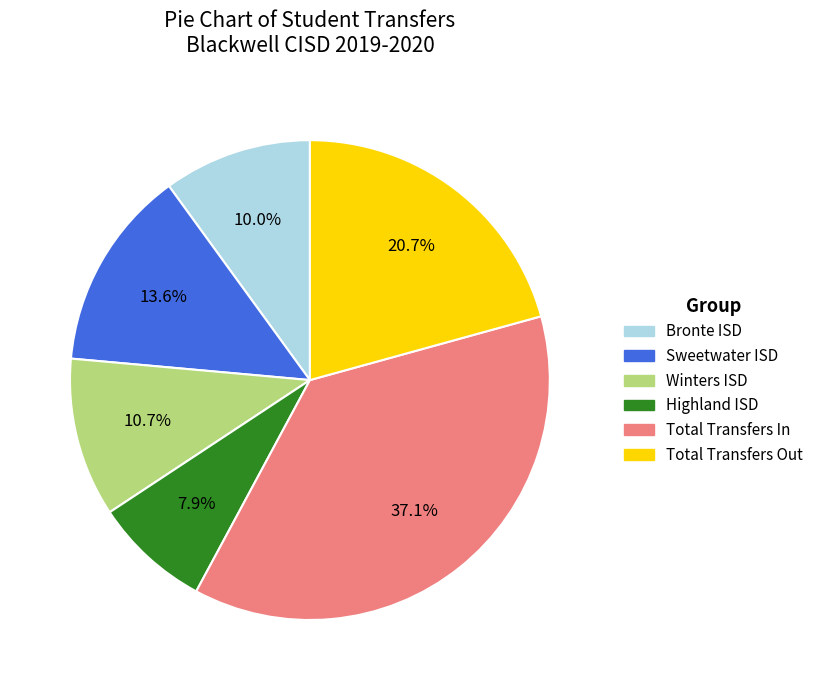

What is the ratio of the value at Total Transfers In to the value at Highland ISD?

4.7